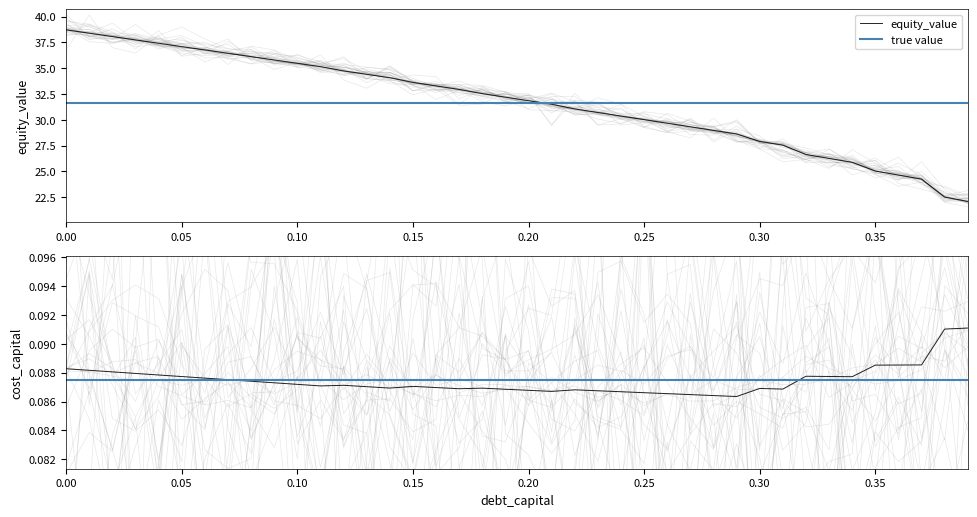

Is it true that debt_issued equals 19.1 at 0.01?

False